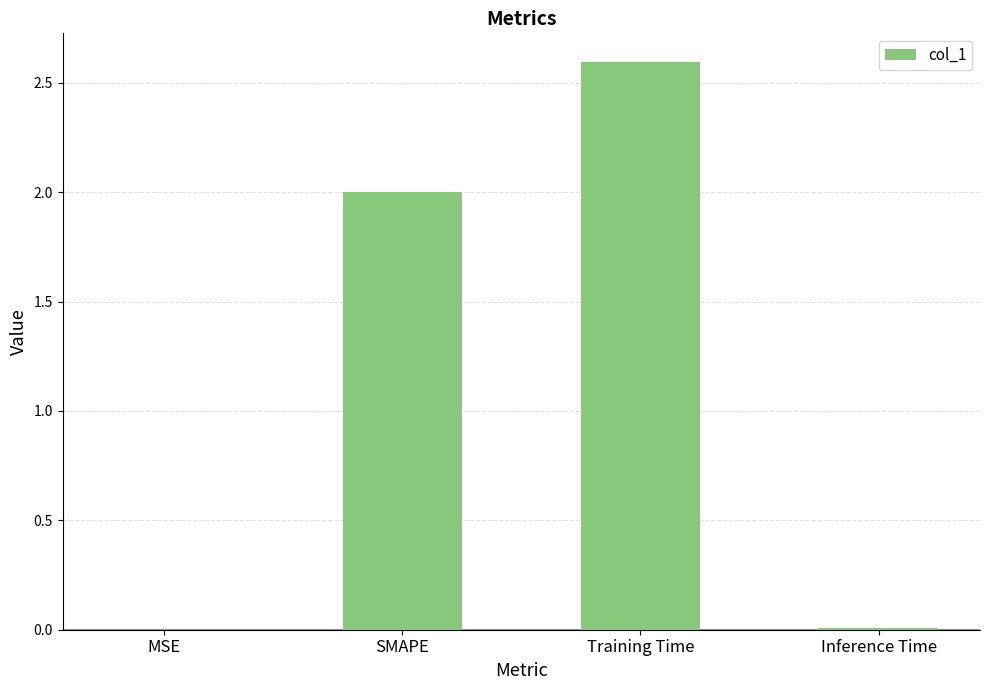

The value at SMAPE is 2.0. True or false?

True